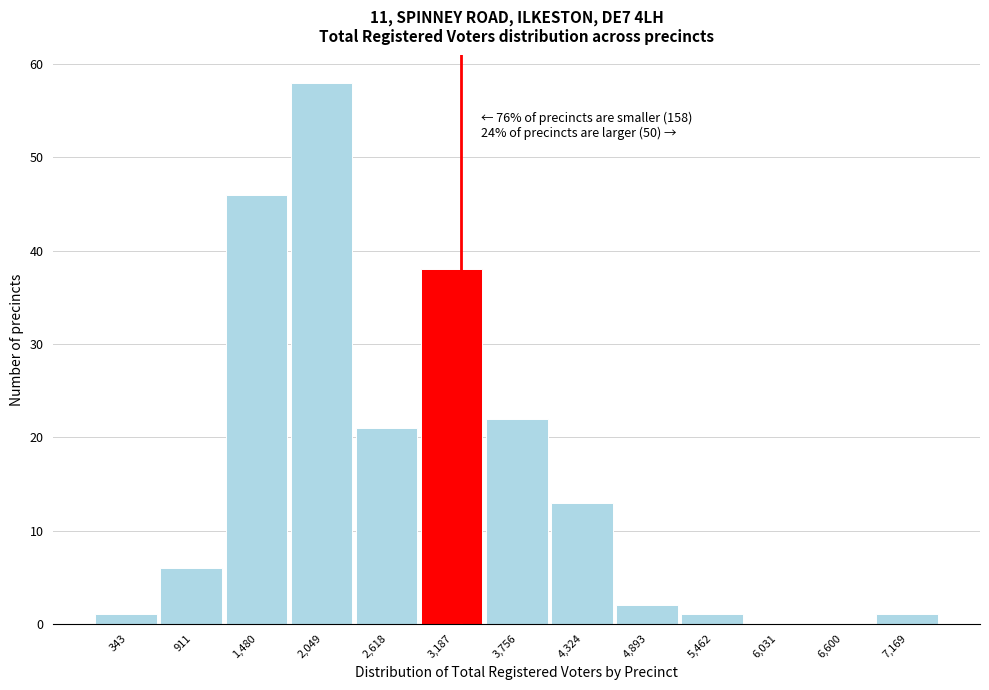

Reading left to right, extract all data points from this chart.

343=1	911=6	1,480=46	2,049=58	2,618=21	3,187=38	3,756=22	4,324=13	4,893=2	5,462=1	6,031=0	6,600=0	7,169=1